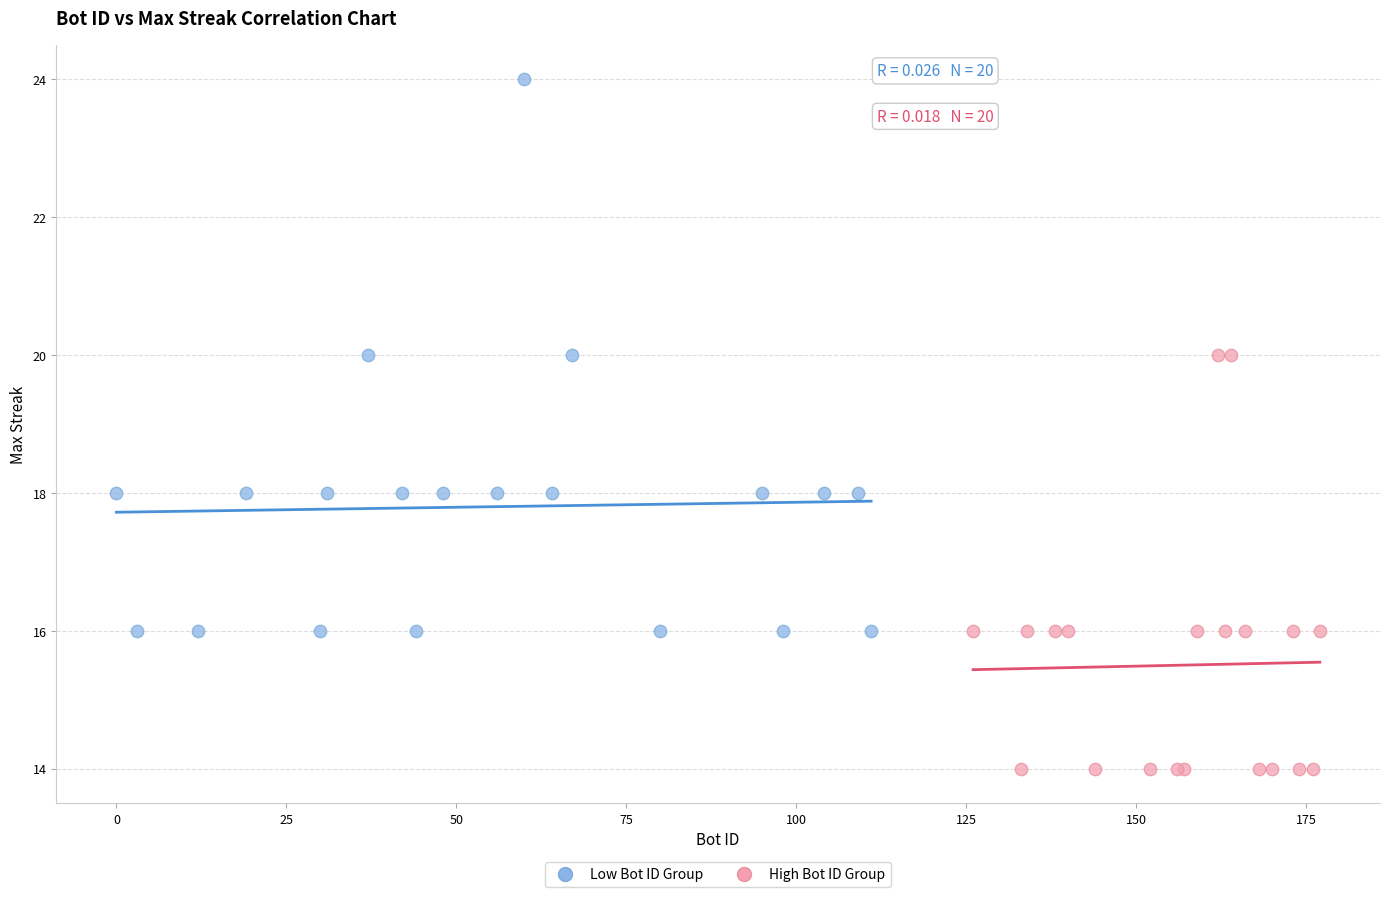

Which series reaches the minimum Y coordinate?

High Bot ID Group